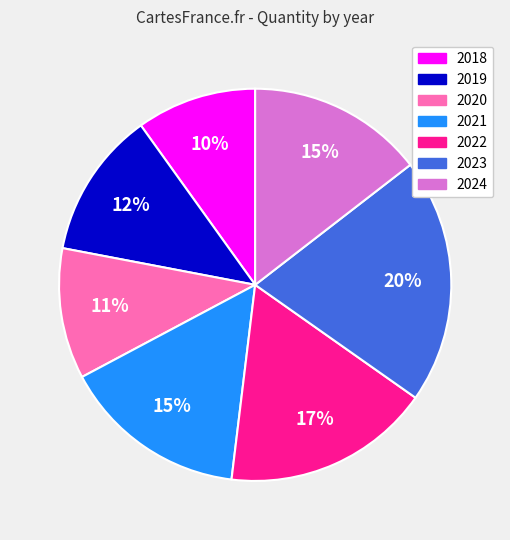

Which category has the smallest portion of the pie?

2018